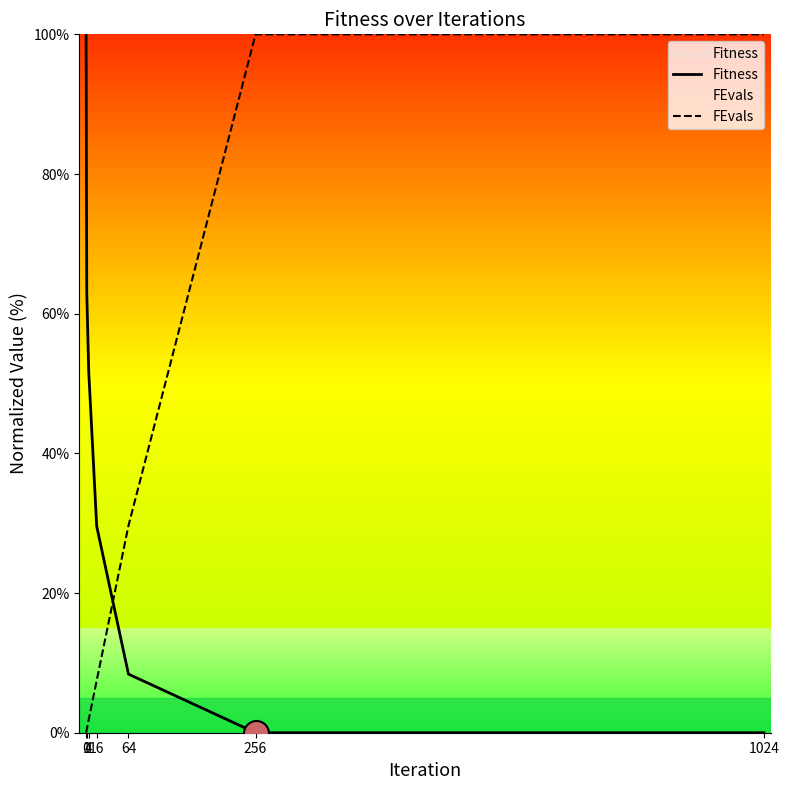

True or false: FEvals has more than 2 interior local peaks.

False